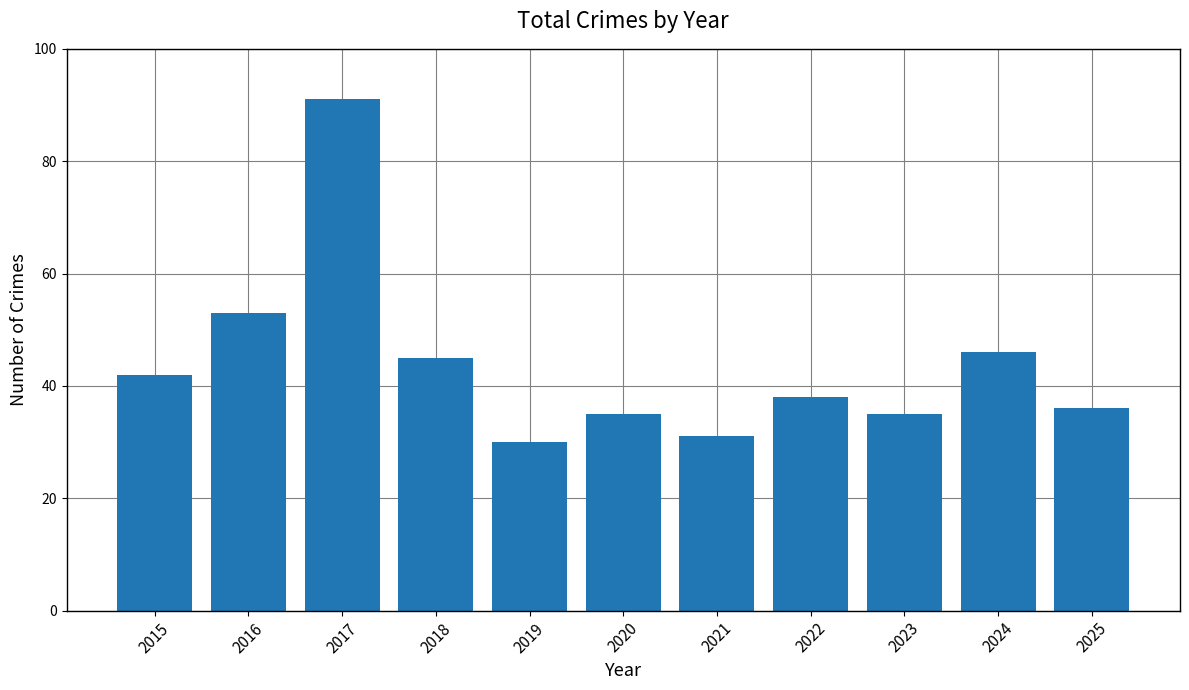

What is the sum of all values?

482